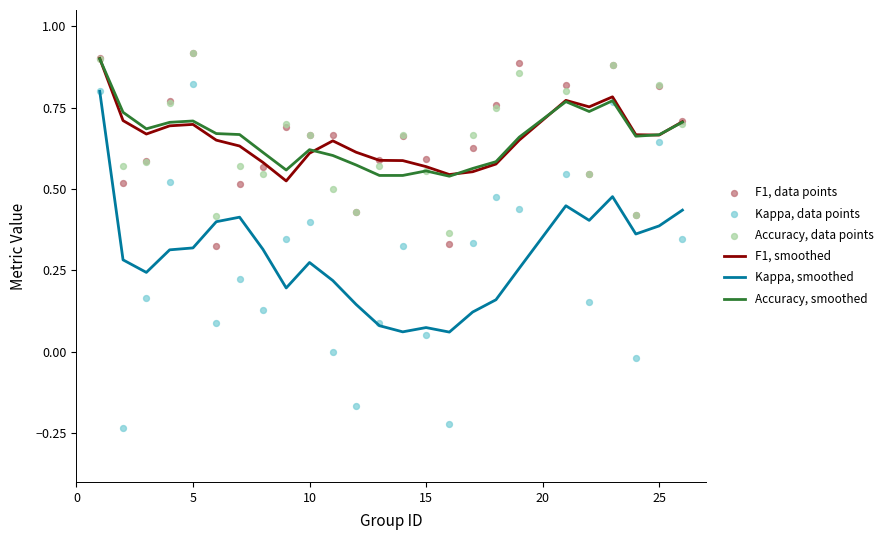

Which series contains the lowest Y value?

Kappa, data points